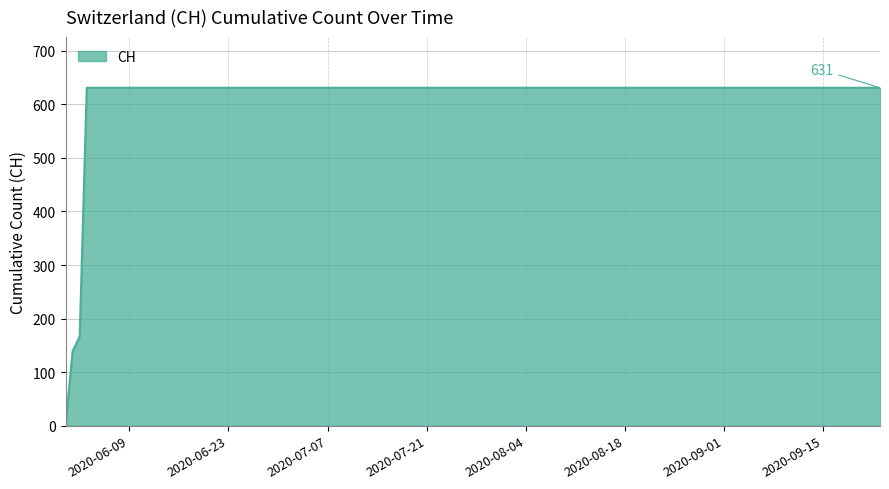

What is the difference between the maximum and minimum values?

631